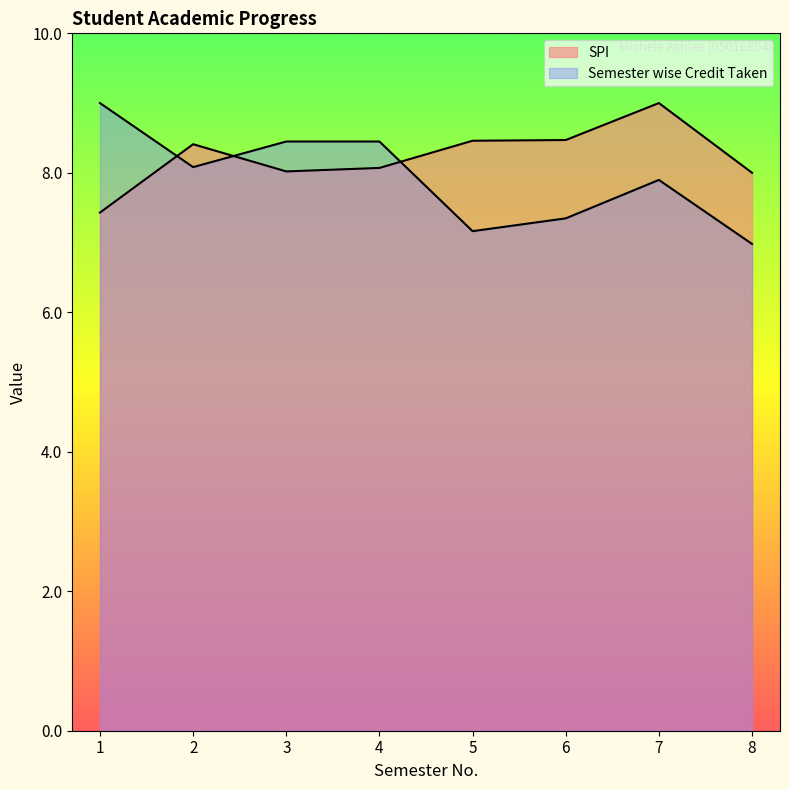

Between 6 and 7, which series saw the biggest shift?

Semester wise Credit Taken